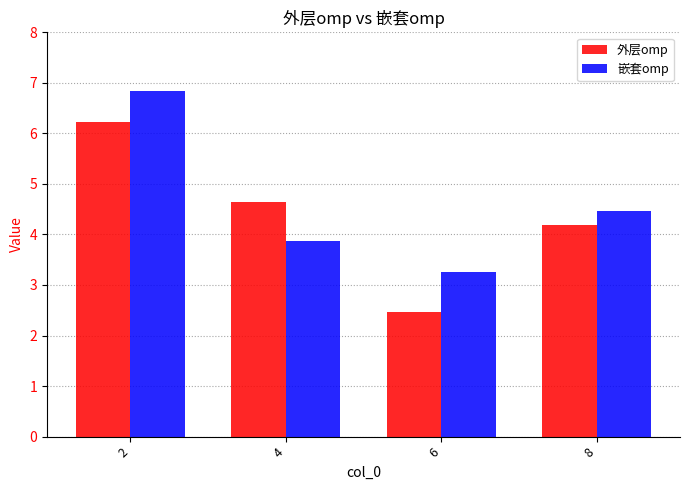

Does the chart contain stacked bars?

No